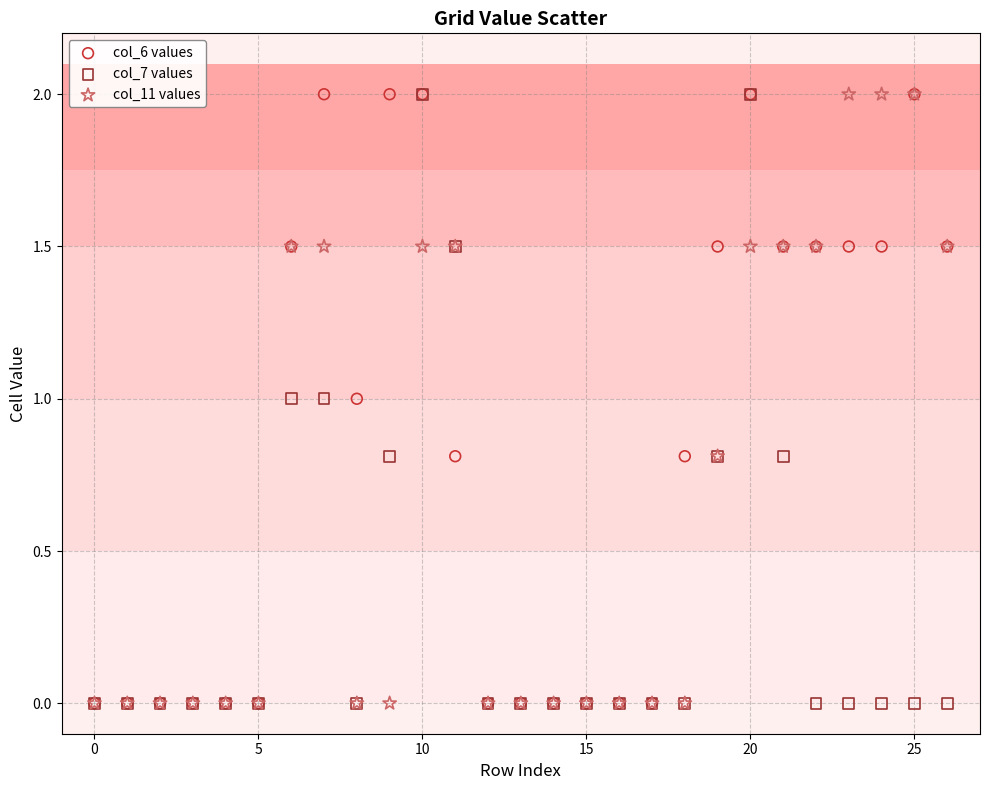

What are all the series names shown in the legend?

col_6 values, col_7 values, col_11 values